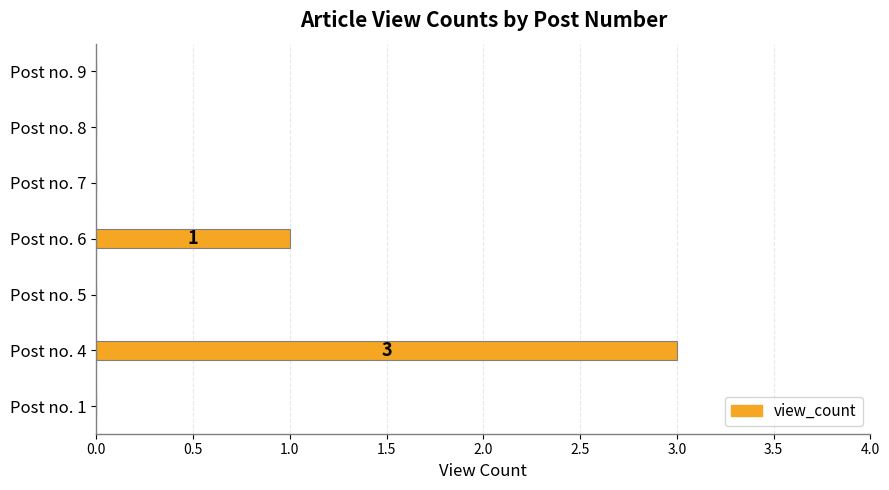

How many series are shown in this chart?

1